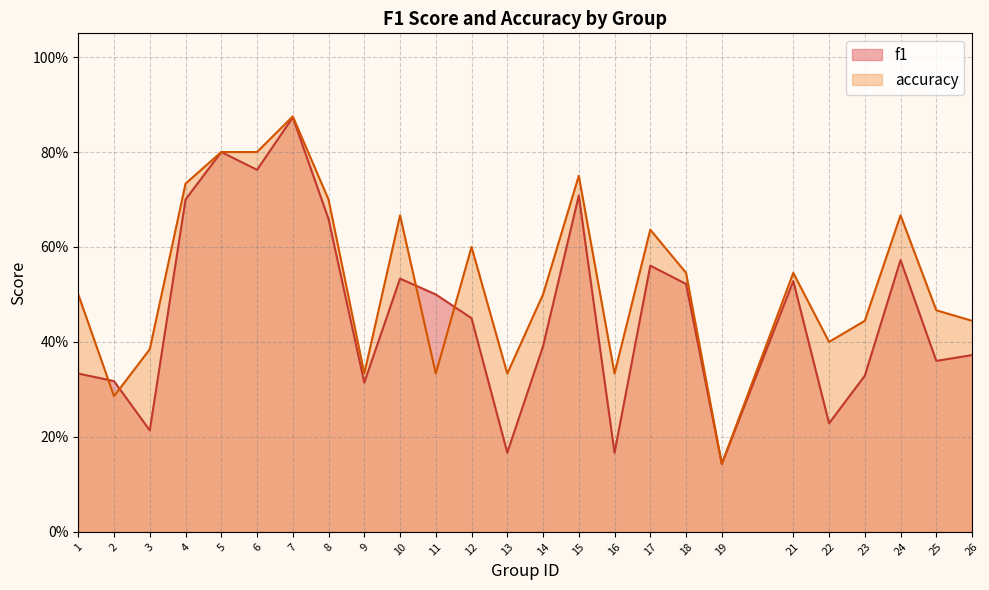

What is the value of the accuracy point at the 1st from the left?

0.5